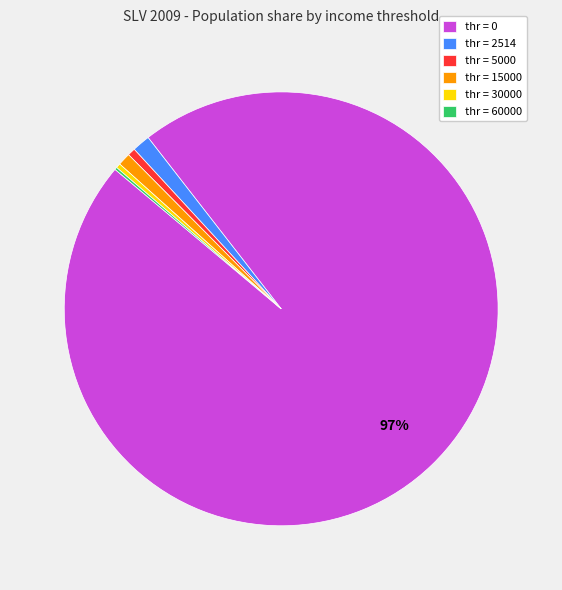

Is there a majority slice in this chart?

Yes